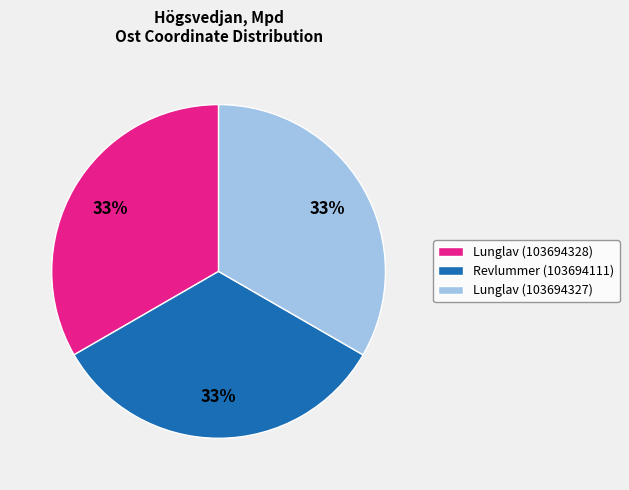

Is the sum of Revlummer (103694111) and Lunglav (103694328) greater than half?

Yes